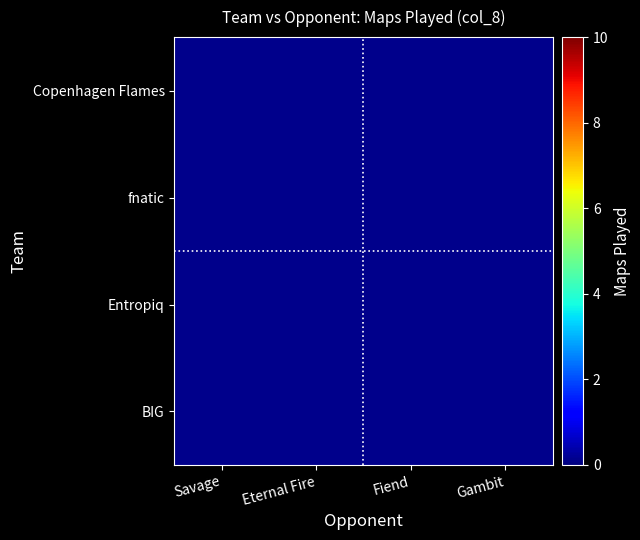

At which label is Copenhagen Flames closest to 5?

Savage